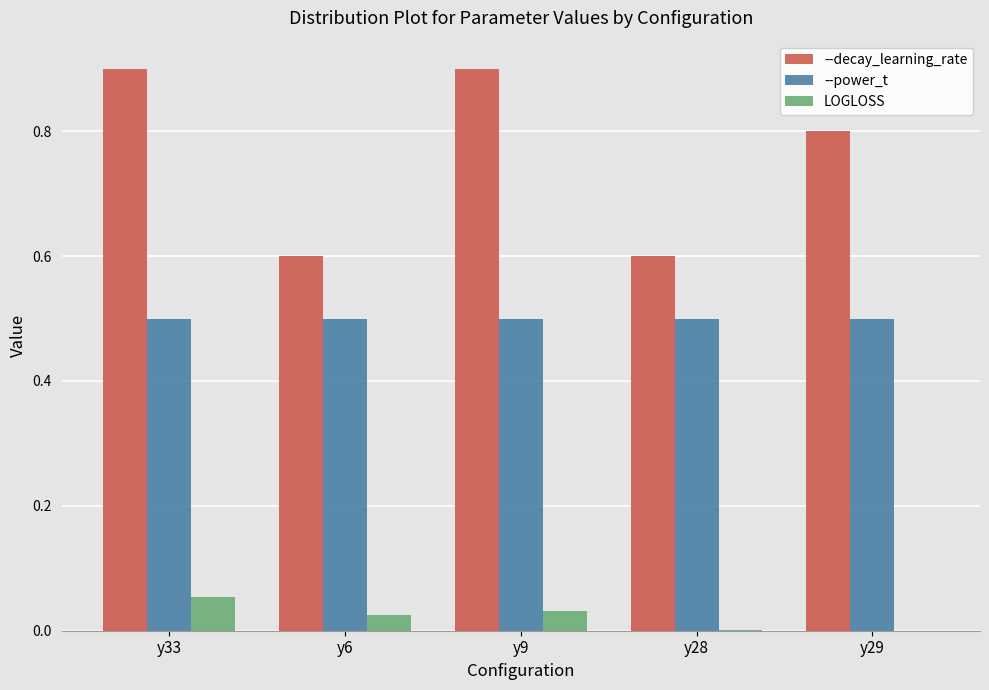

What is the sum of the --decay_learning_rate values at y6 and y28?

1.2